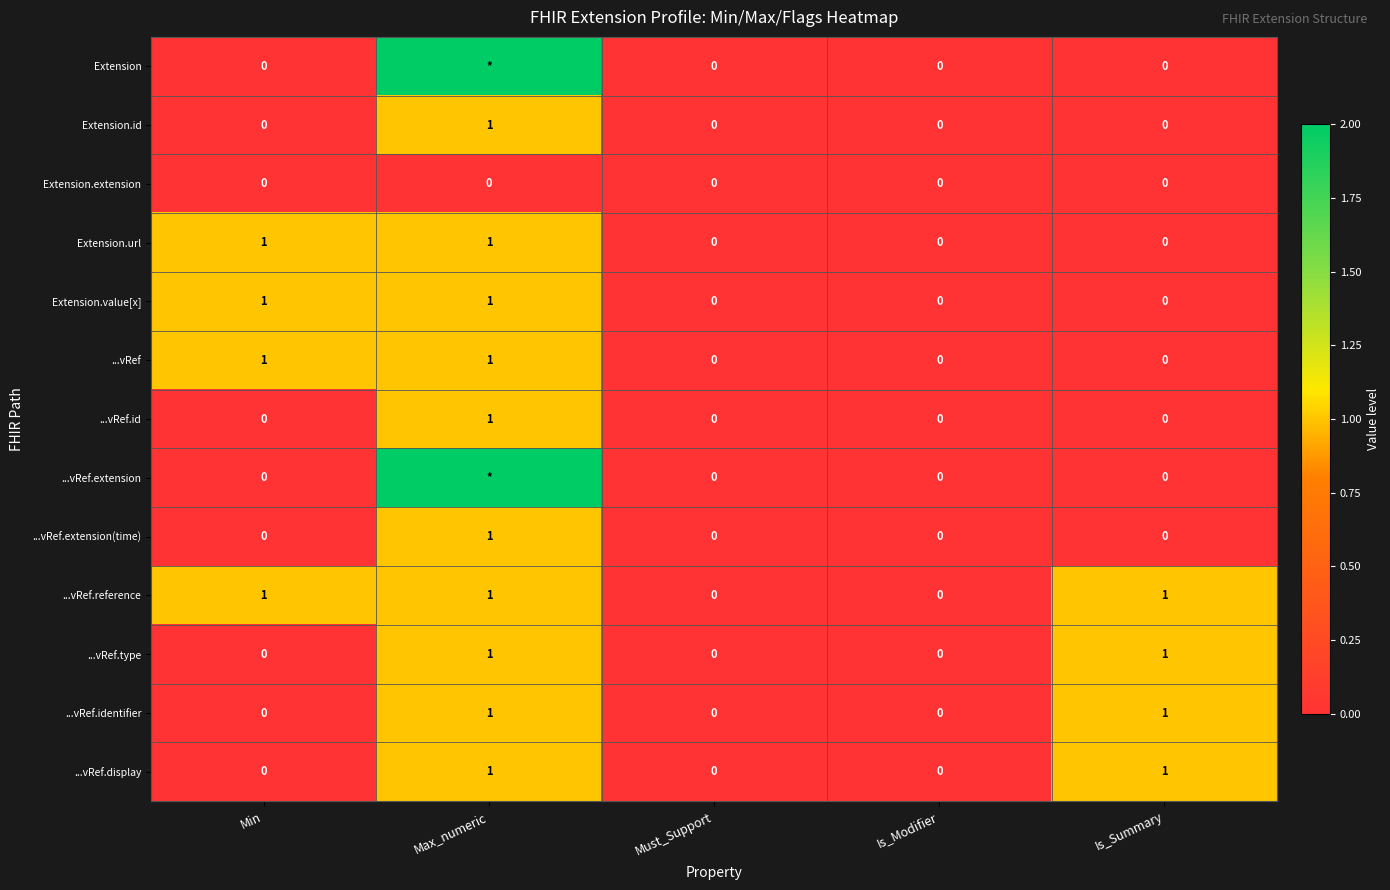

Between Must_Support and Max_numeric, which is larger?

Max_numeric